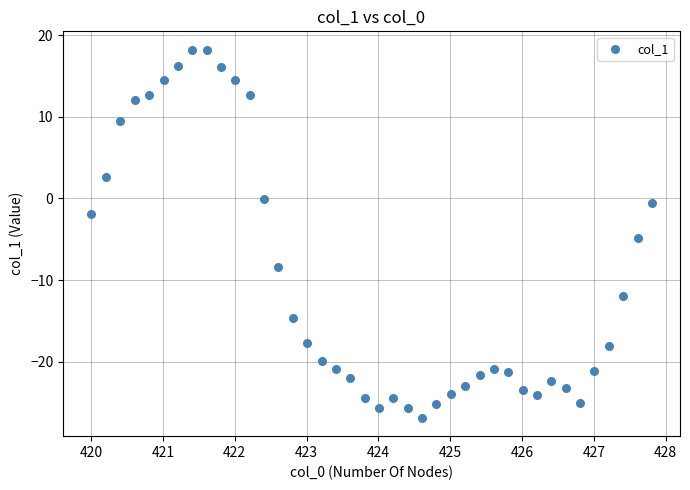

What Y value in the scatter plot is closest to -4?

-4.9